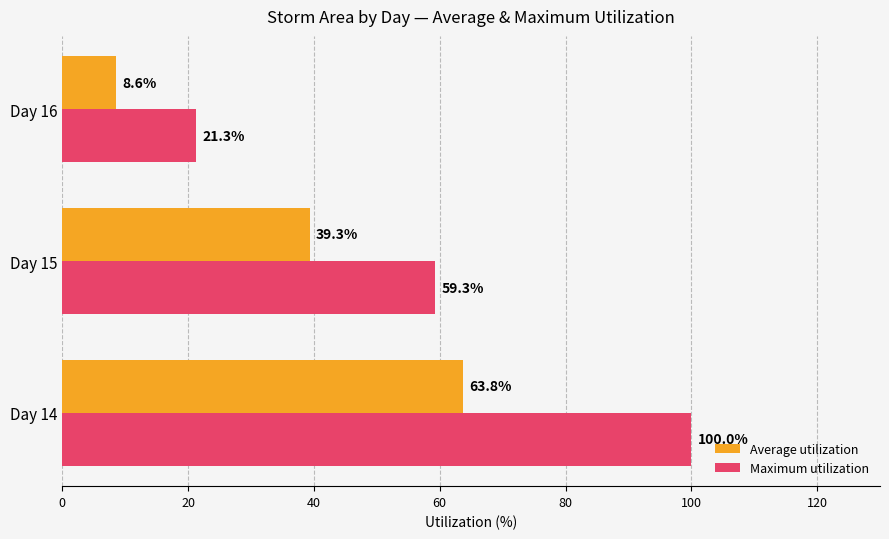

The Average utilization series shows 10.5 at Day 15. True or false?

False